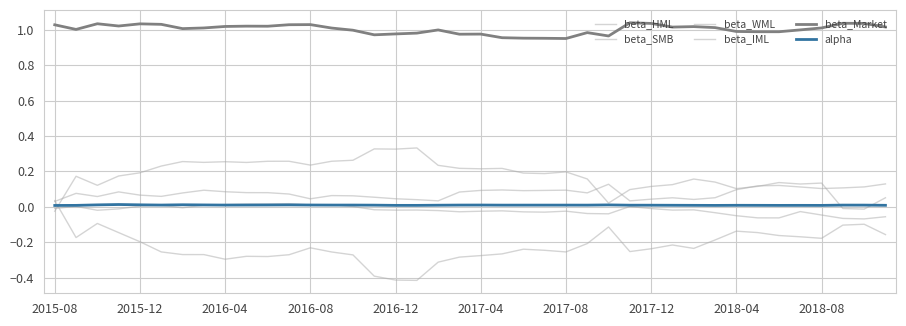

How many interior local valleys does the beta_Market series have?

10